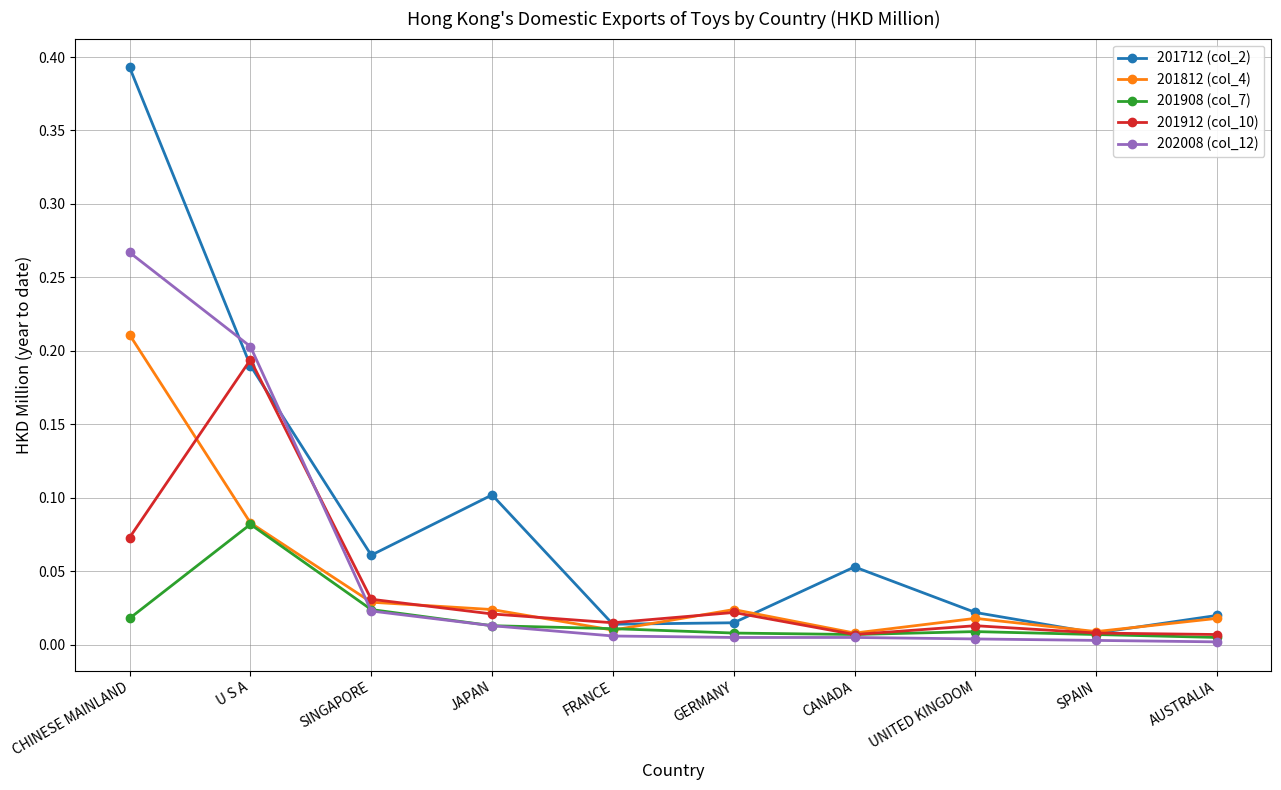

The 201712 (col_2) series shows 0.0 at GERMANY. True or false?

True